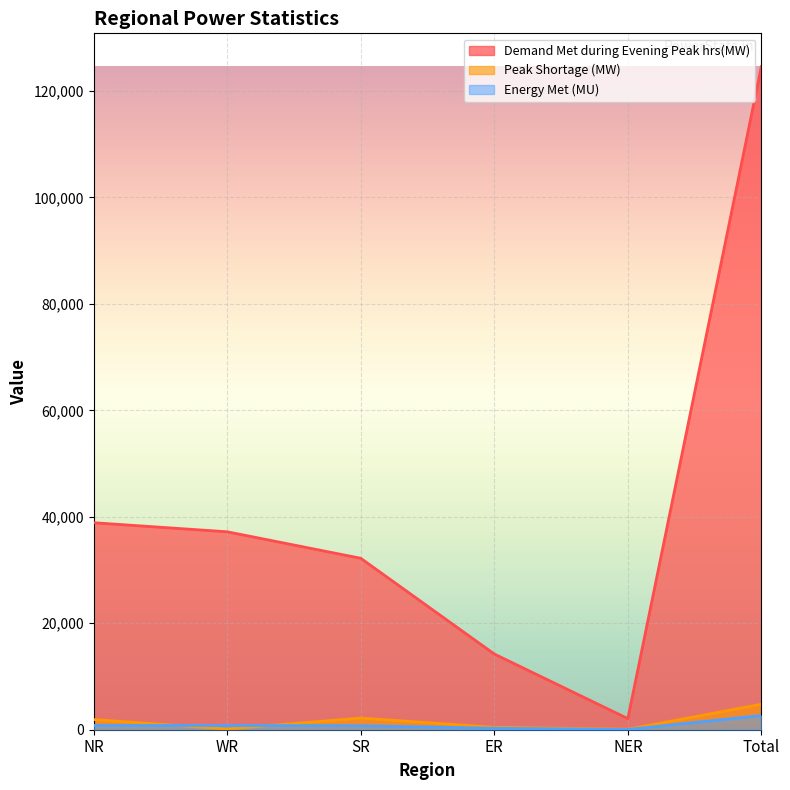

True or false: Demand Met during Evening Peak hrs(MW) has more than 0 interior local peaks.

False